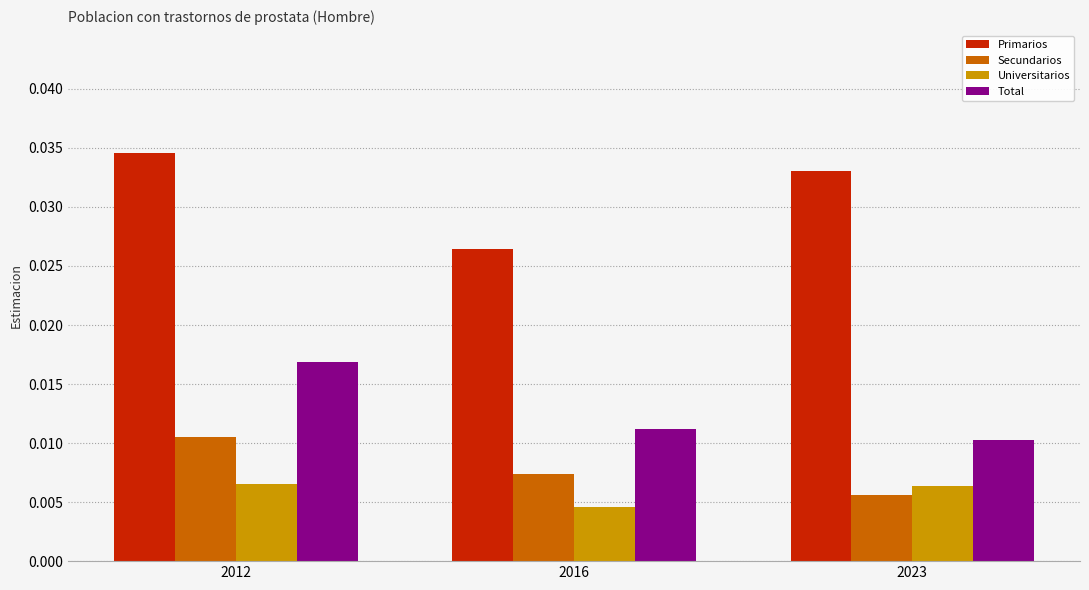

True or false: Primarios has a value of 0.1 at 2023.

False